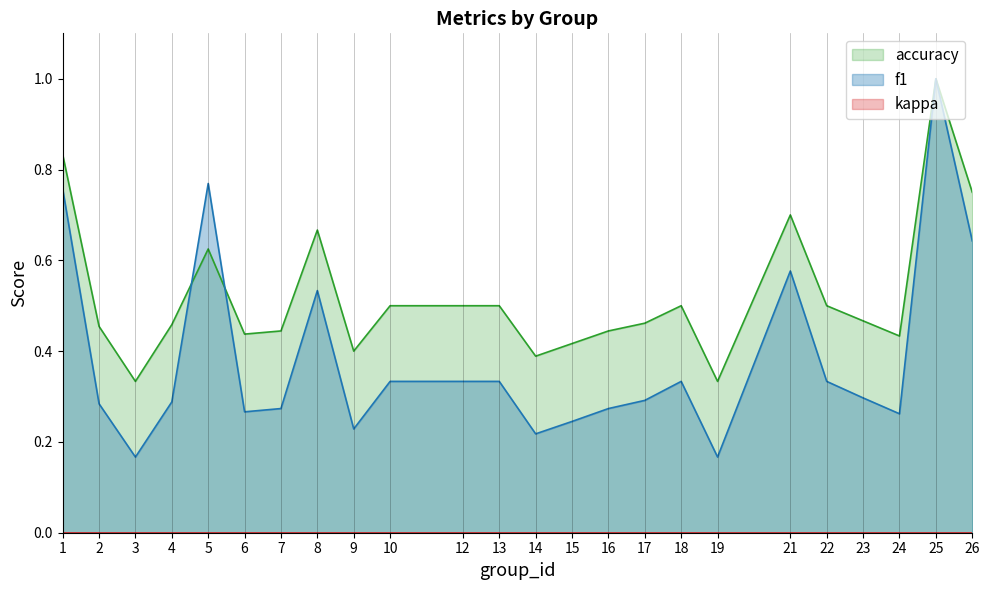

What is the highest value of the f1 series?

1.0